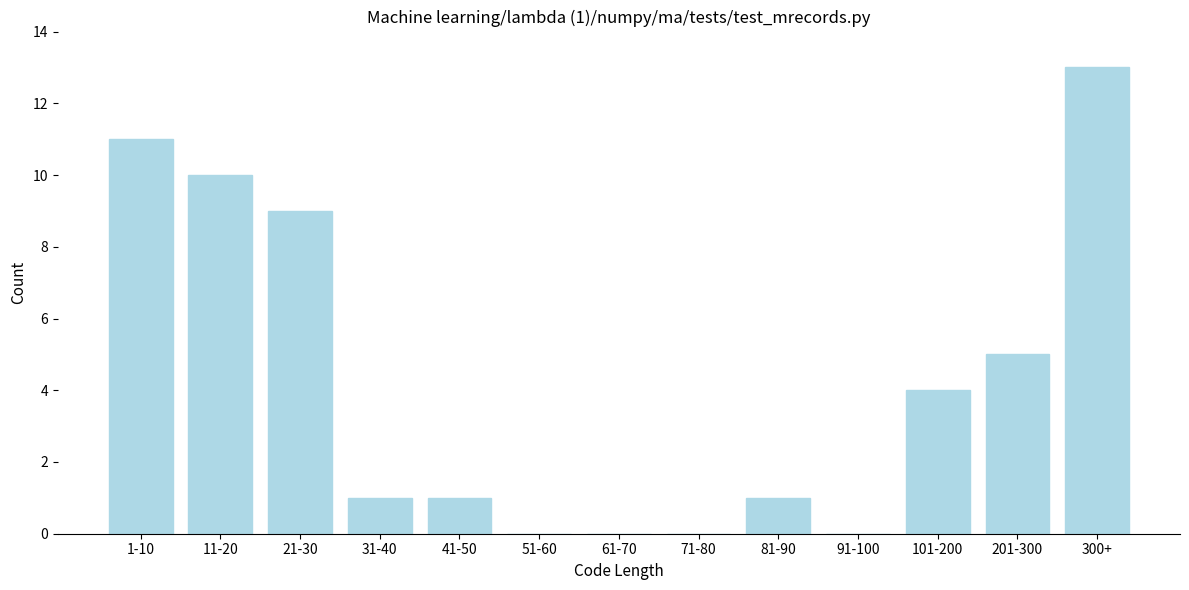

Reading right to left, extract all data points from this chart.

300+=13	201-300=5	101-200=4	91-100=0	81-90=1	71-80=0	61-70=0	51-60=0	41-50=1	31-40=1	21-30=9	11-20=10	1-10=11